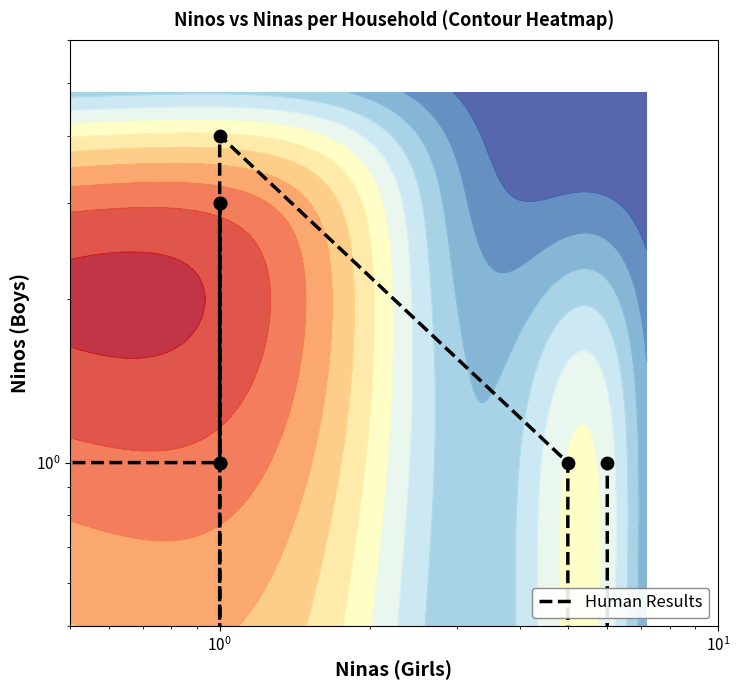

What is the difference between the maximum and minimum values?

4